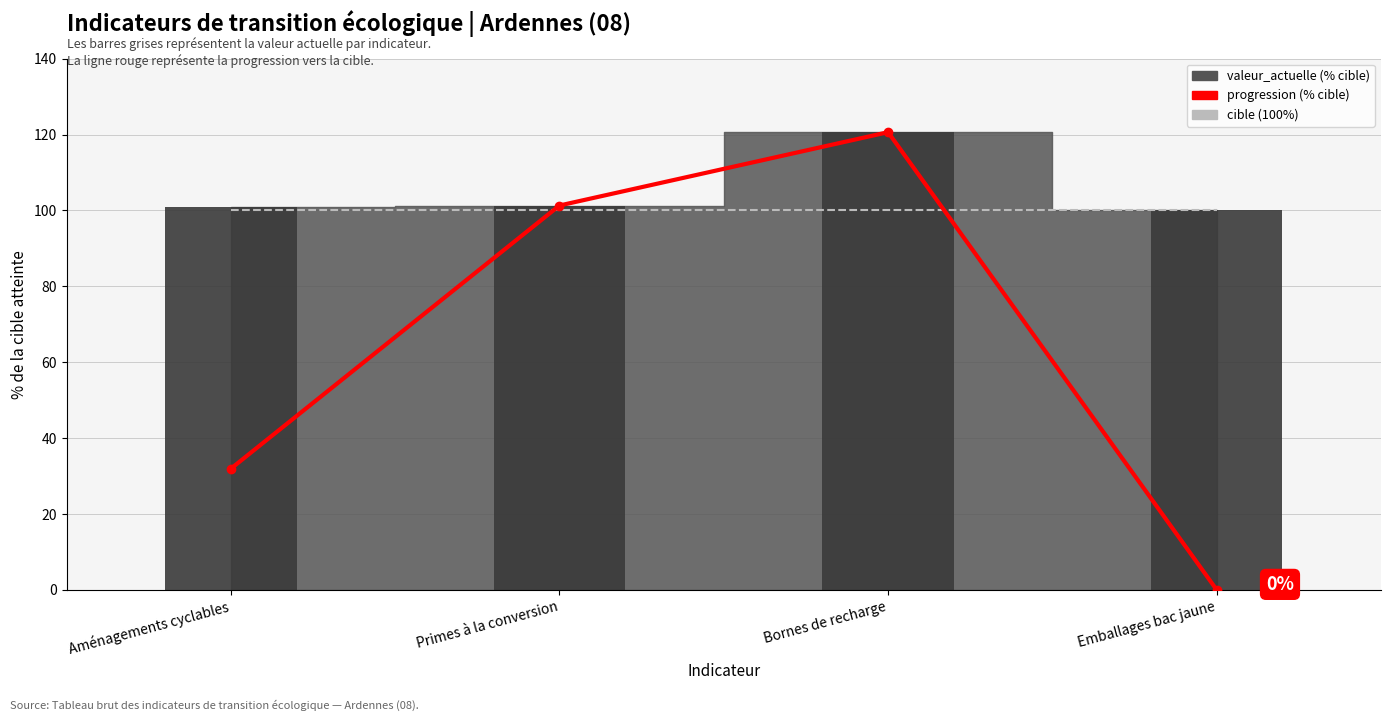

Is the value of cible (100%) at Emballages bac jaune greater than the value of progression at Emballages bac jaune?

Yes